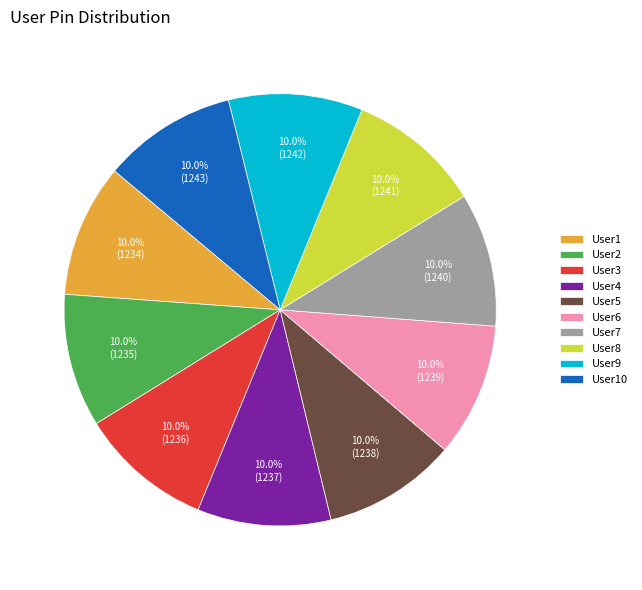

True or false: User10 accounts for 10% of the total.

True